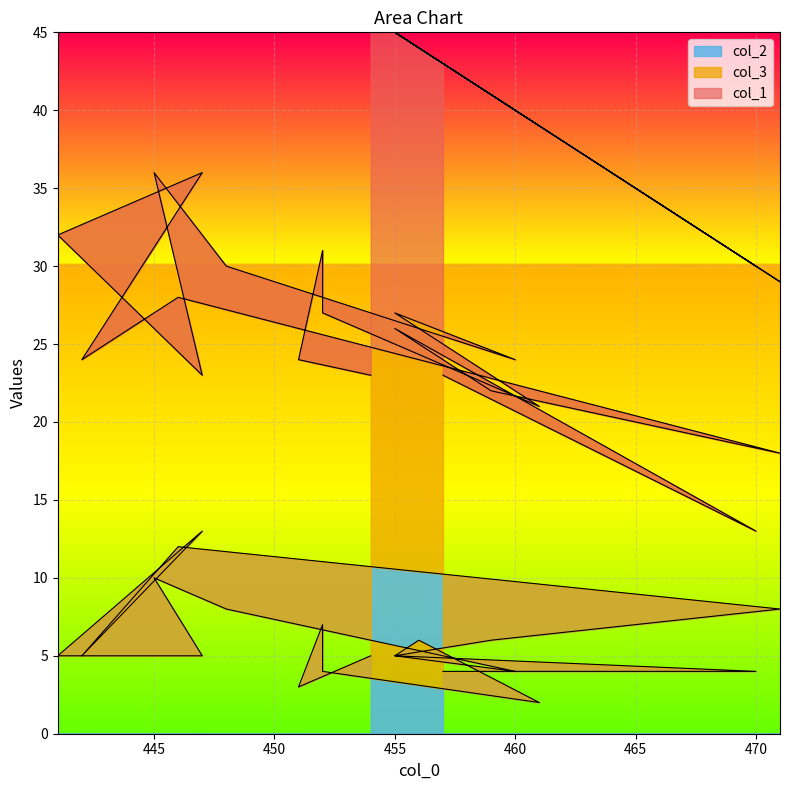

What is the sum of all col_2 values?

121